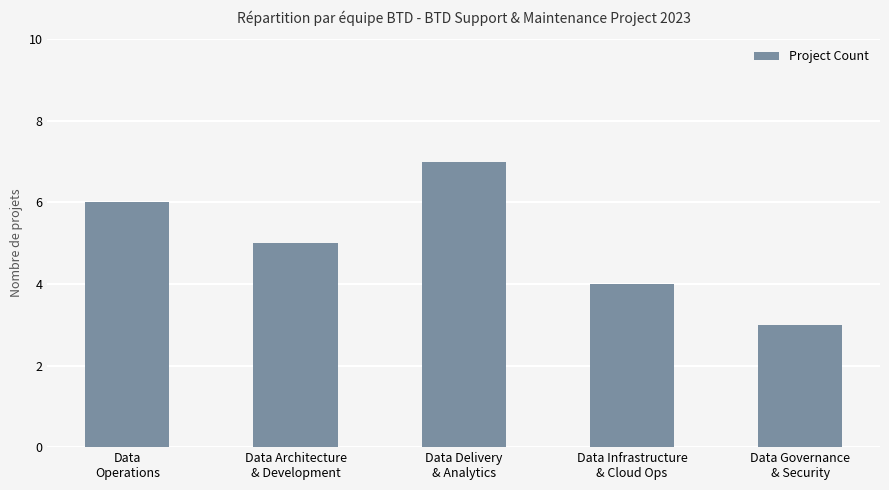

What position from the right is Data Delivery
& Analytics?

3